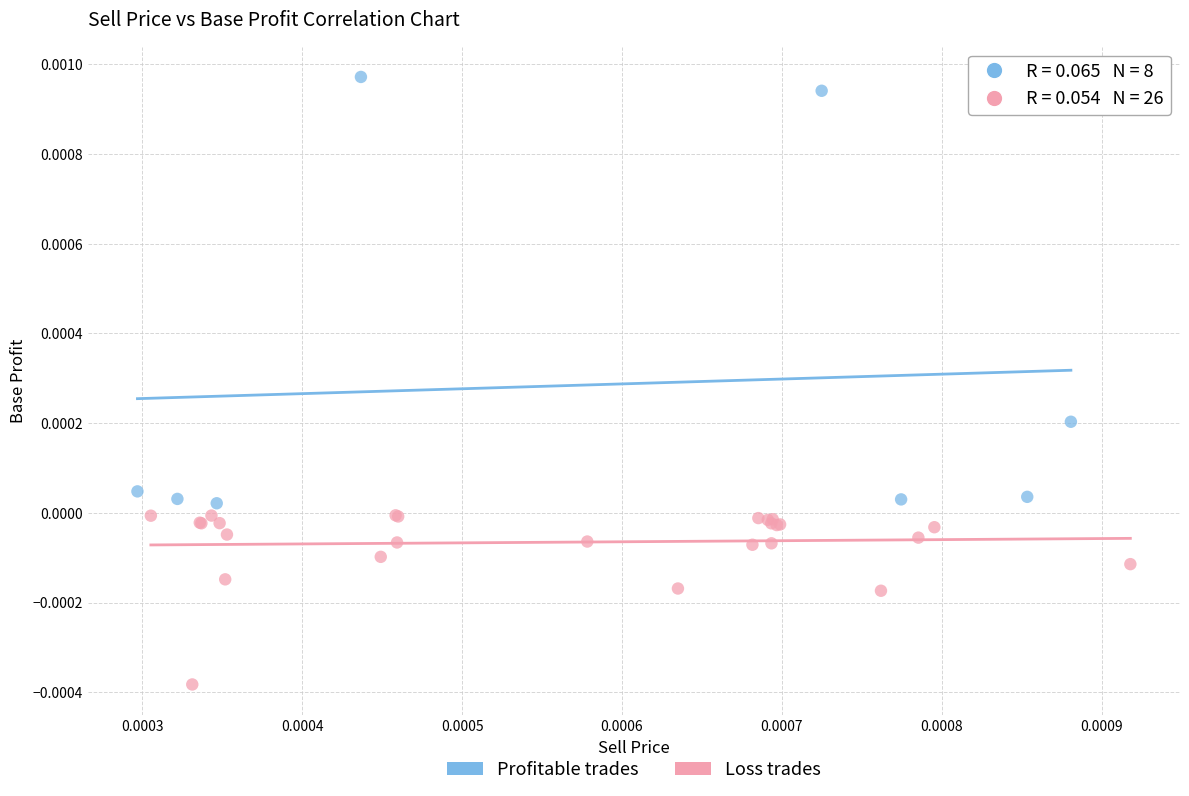

What are all the series names shown in the legend?

Profitable trades, Loss trades